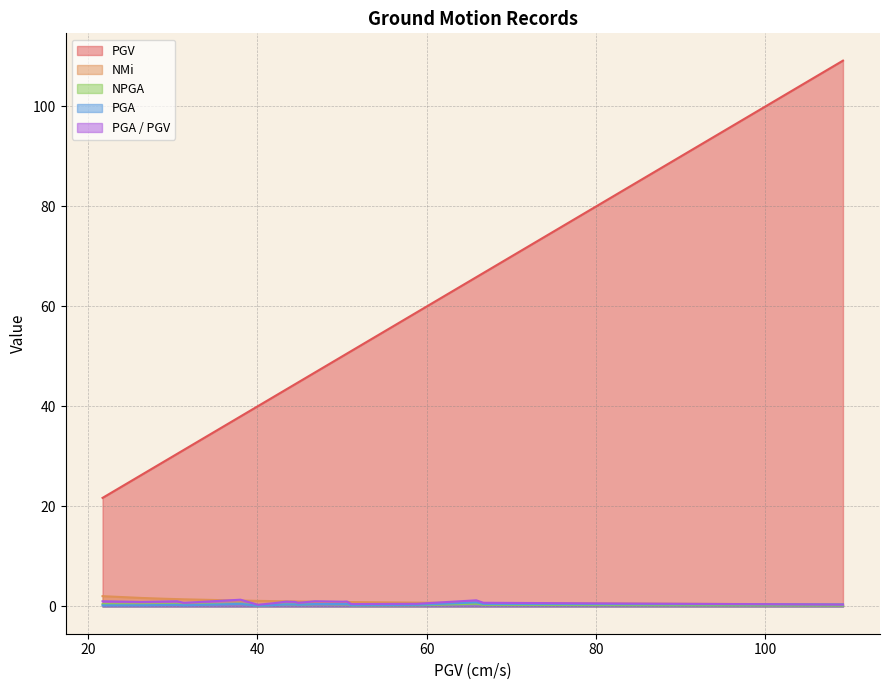

What is the smallest value displayed?

0.1